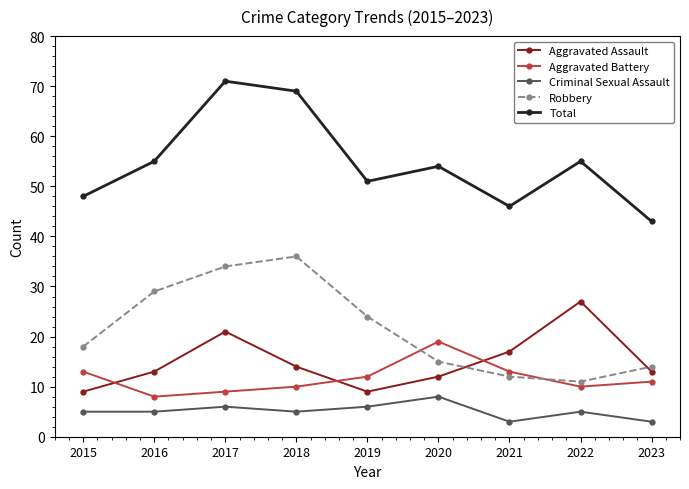

Count the number of data series in this chart.

5